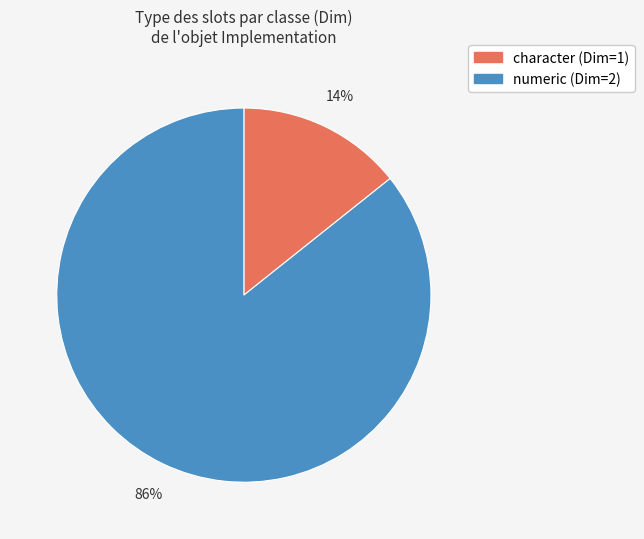

How many segments does this pie chart have?

2